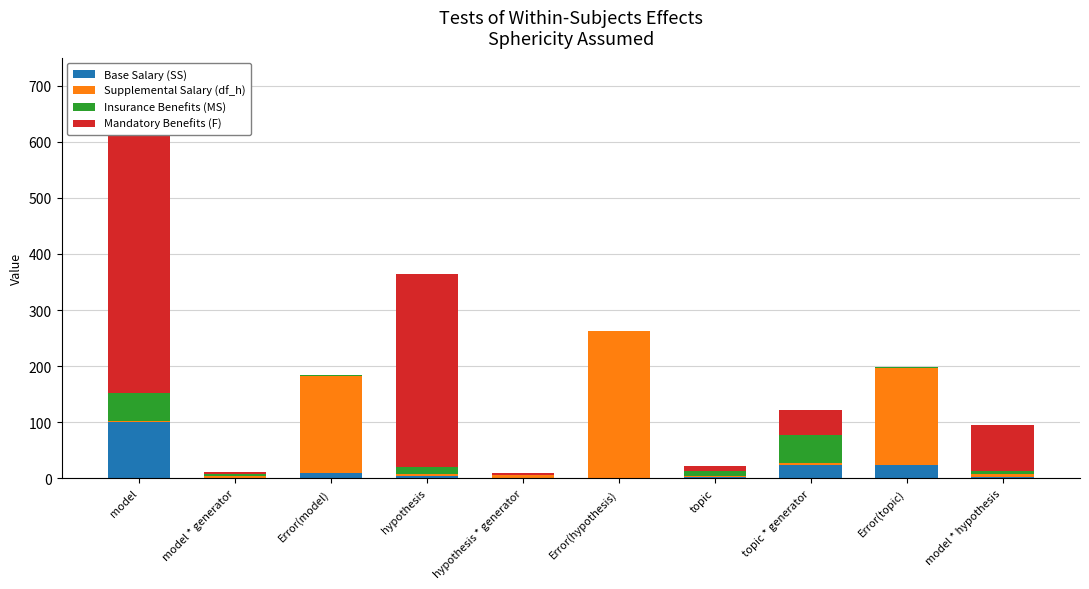

How many groups of bars are there?

10